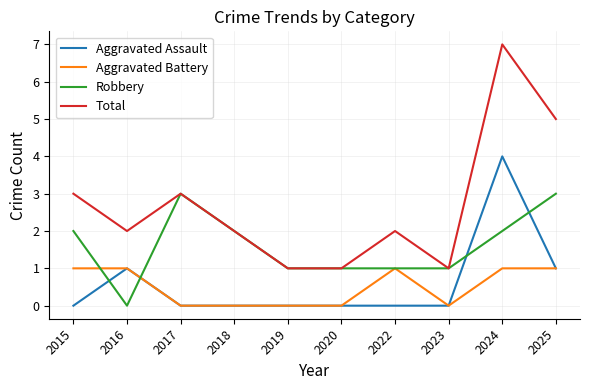

At which category does Total reach its first local valley?

2016